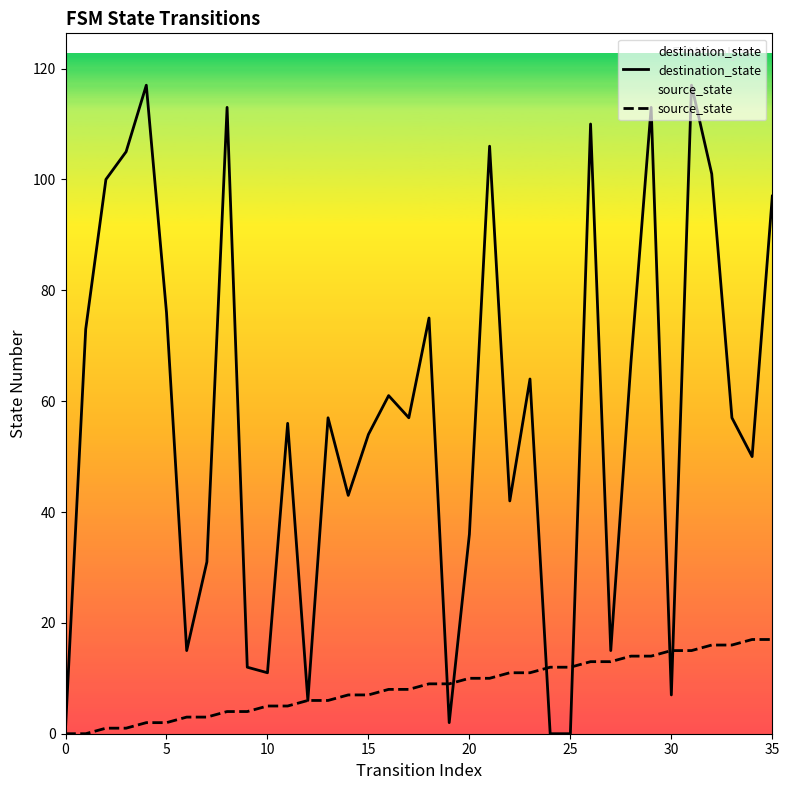

How many times do source_state and destination_state cross each other?

6